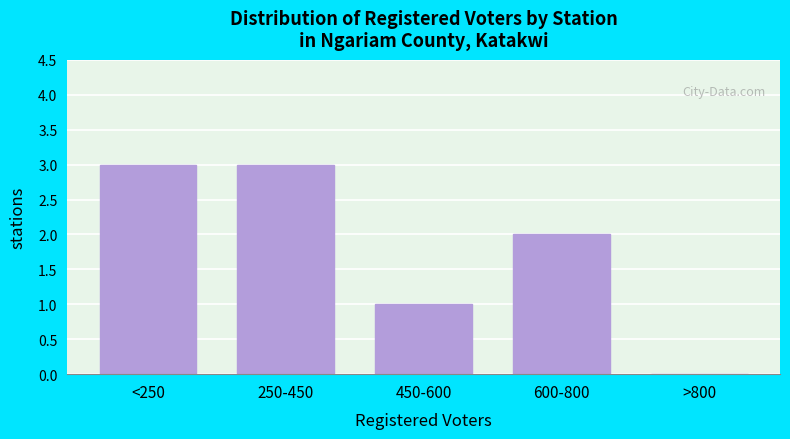

Reading left to right, transcribe all the data shown in this chart.

<250=3	250-450=3	450-600=1	600-800=2	>800=0